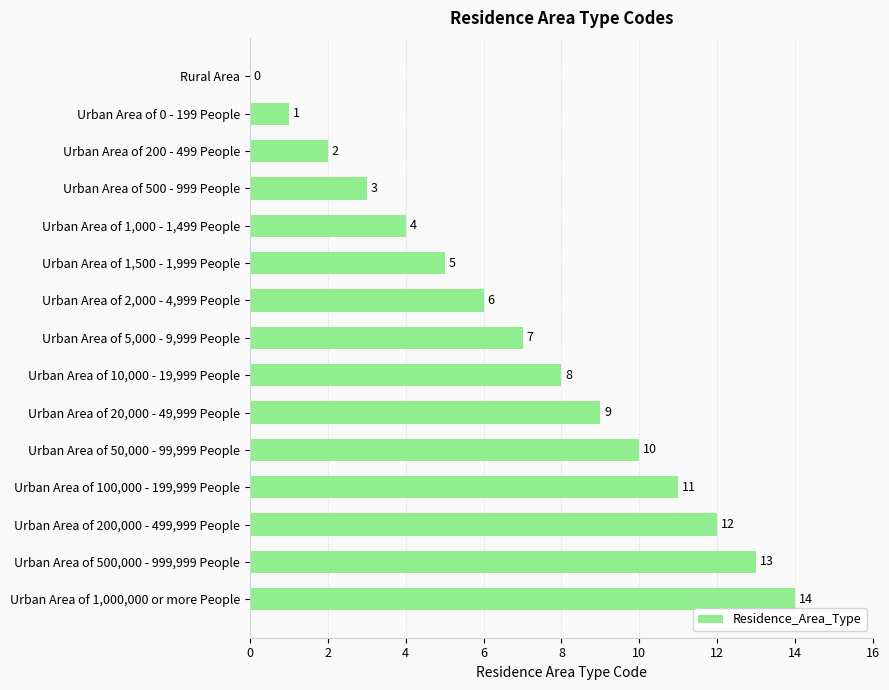

At which label is the value closest to 7?

Urban Area of 5,000 - 9,999 People